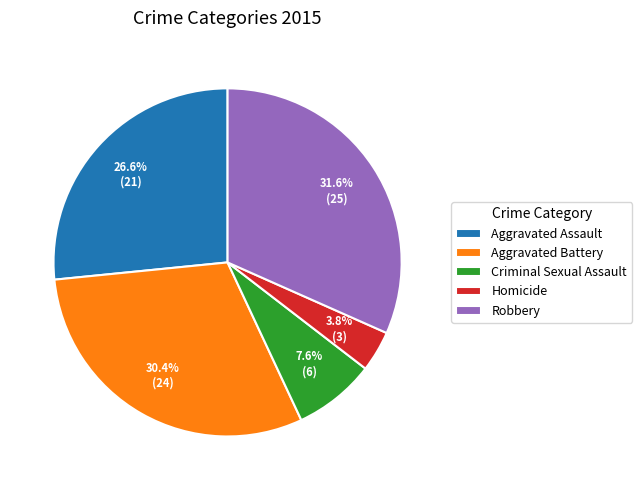

Which slice is the smallest?

Homicide